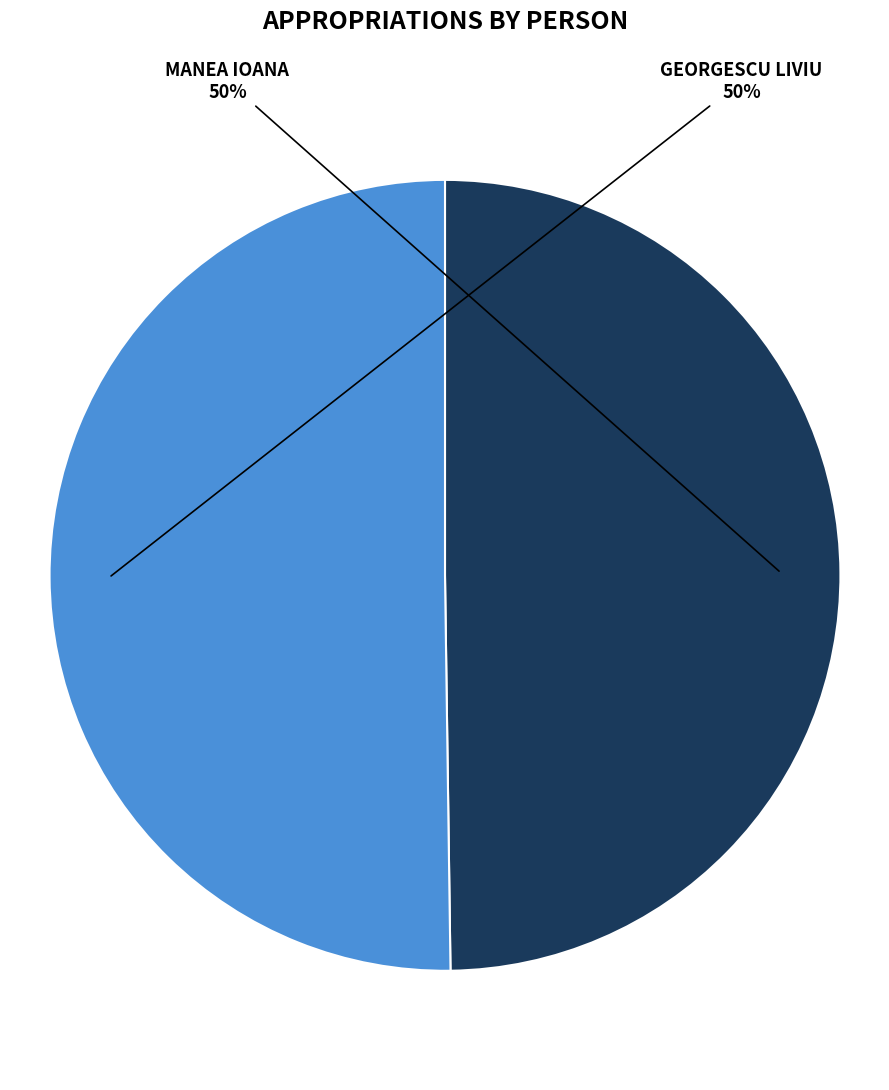

To the nearest percent, what is the average slice percentage?

50%